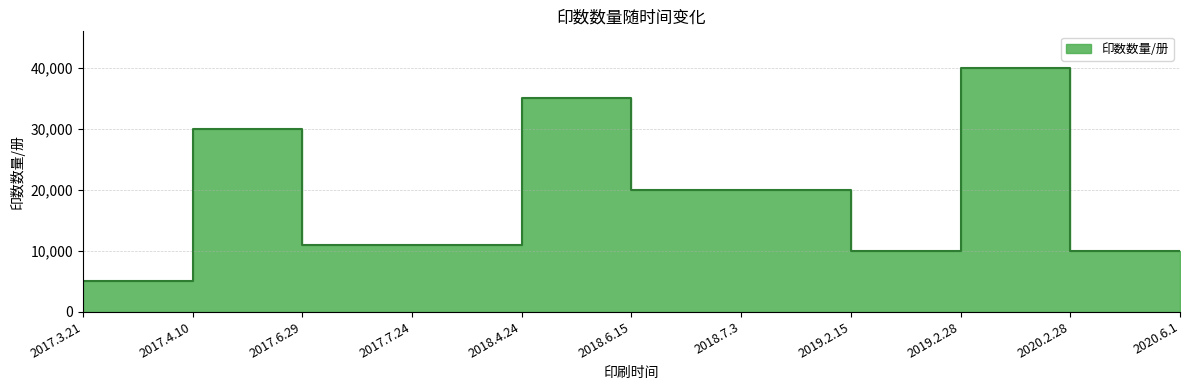

What is the label of the 5th point from the right?

2018.7.3